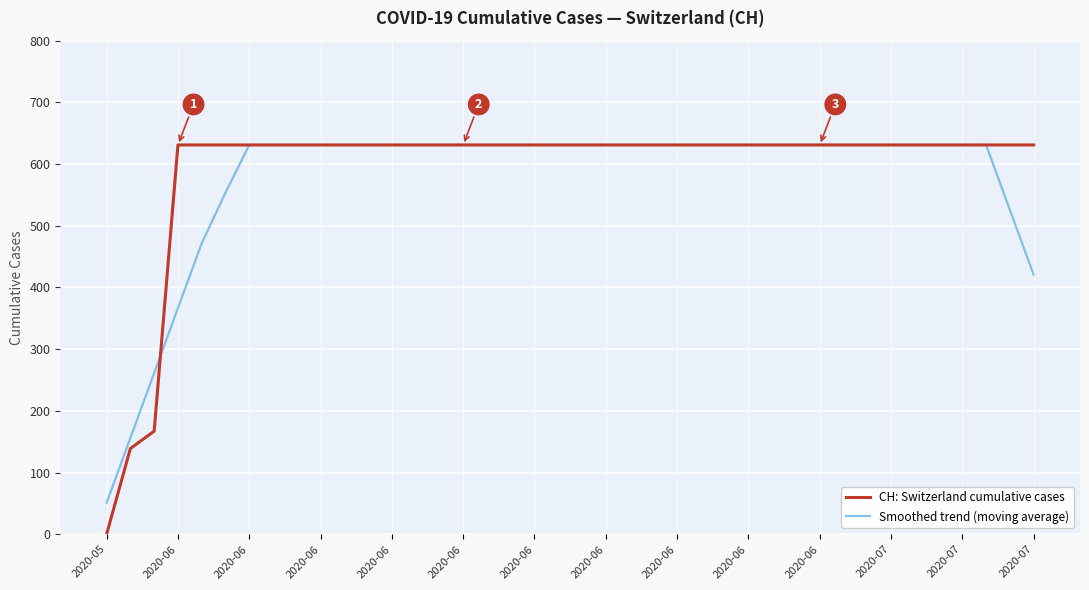

What is the highest value of the Smoothed trend (moving average) series?

631.0